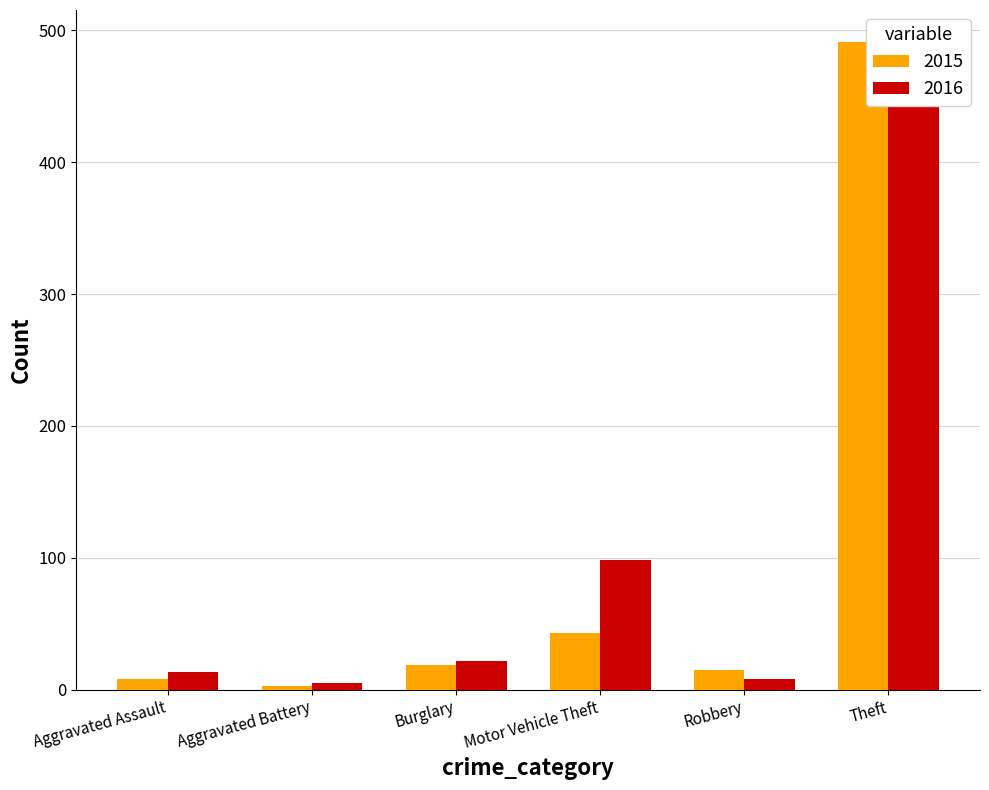

How many groups of bars are there?

6